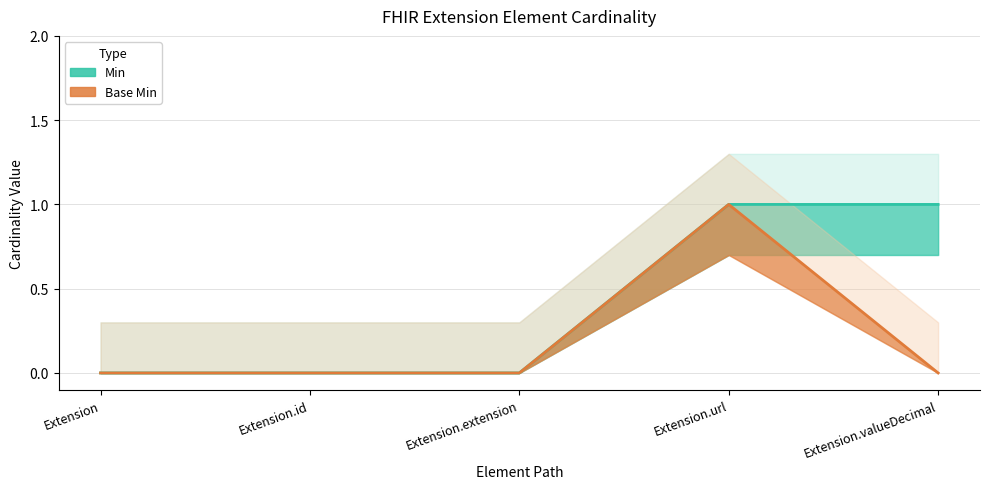

Reading right to left, transcribe all the data shown in this chart.

Min: 1	1	0	0	0
Base Min: 0	1	0	0	0